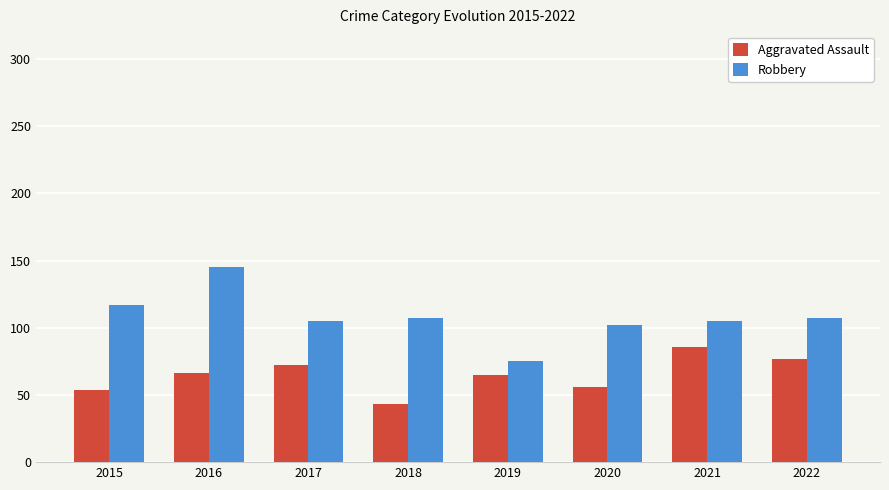

Which category has the lowest value in the Aggravated Assault series?

2018